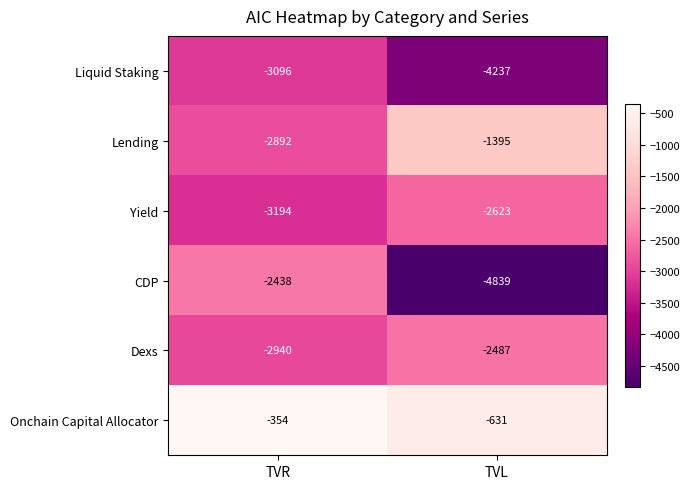

What is the total value across all series at TVL?

-16212